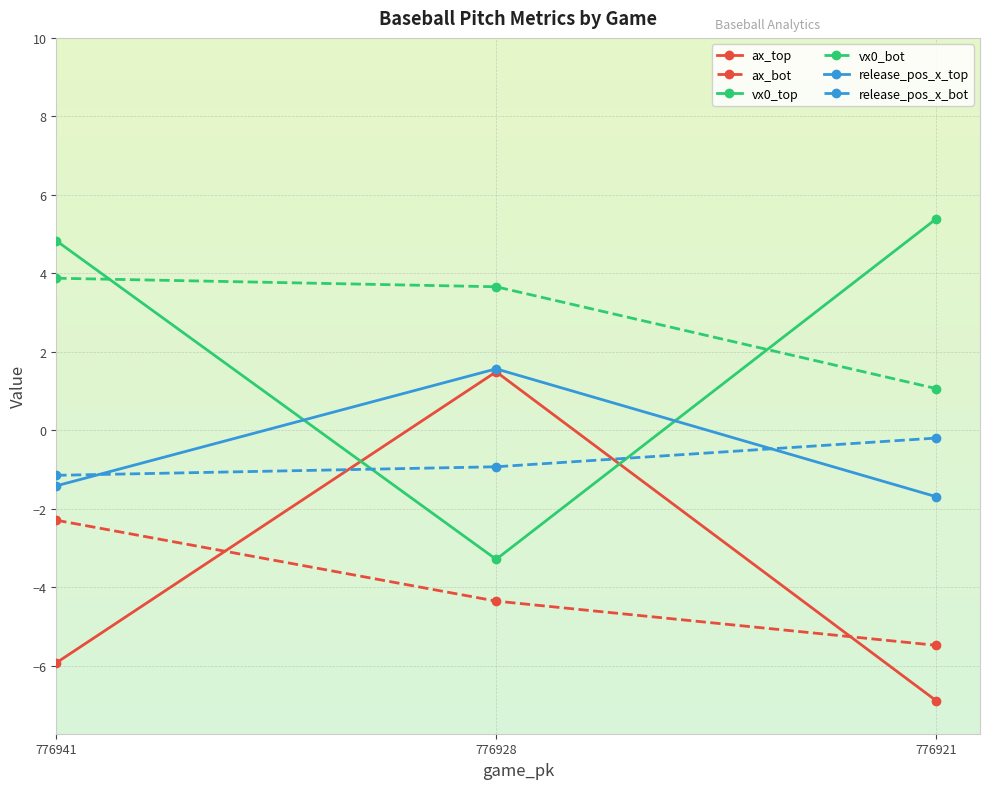

The value of ax_top at 776941 is -5.9. True or false?

True